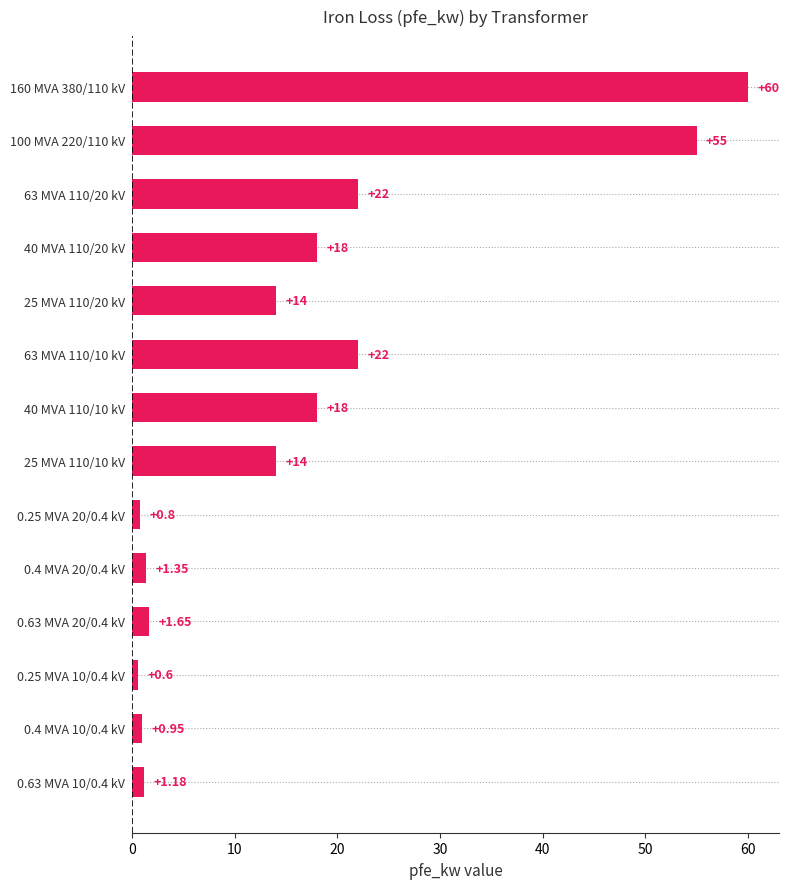

How many bars are there in total?

14